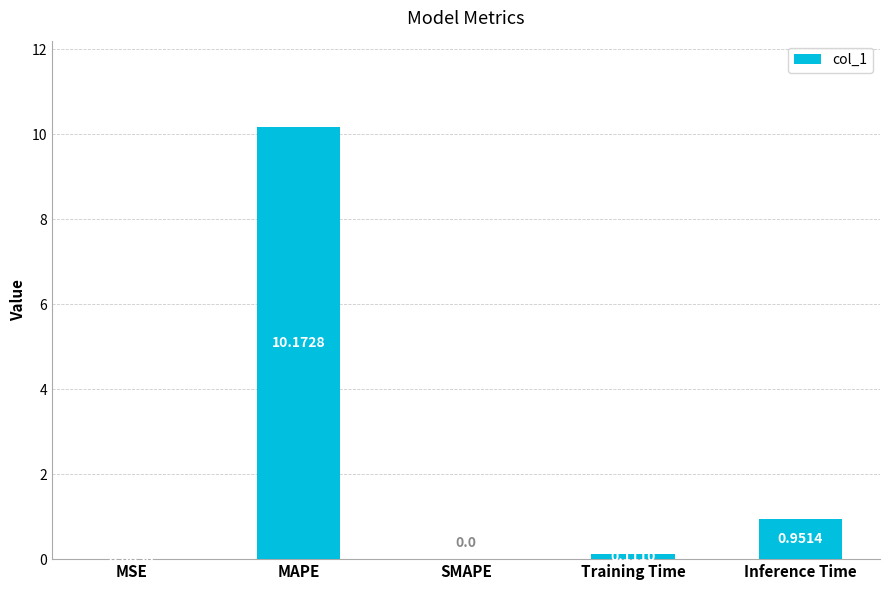

How many categories are shown in the chart?

5